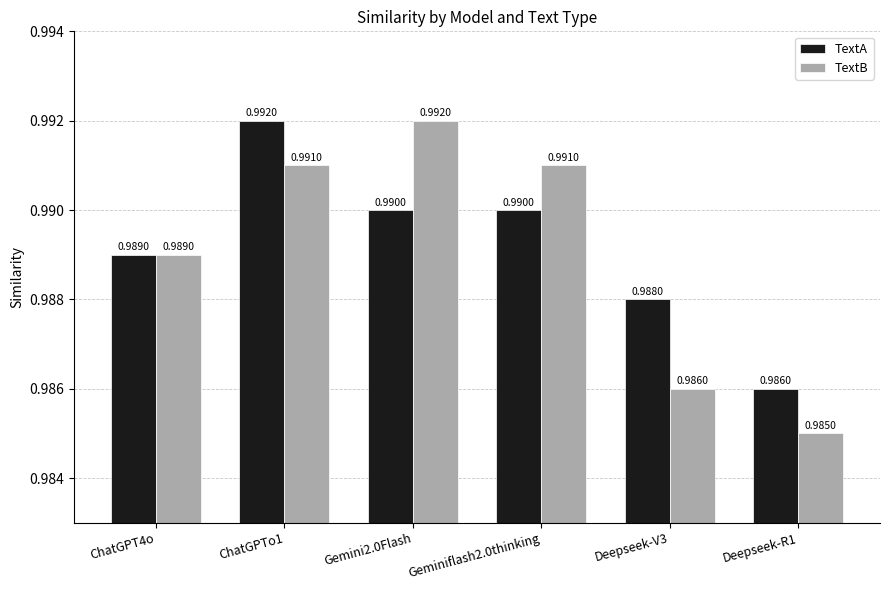

Rank the series by their average value, from lowest to highest.

TextB, TextA